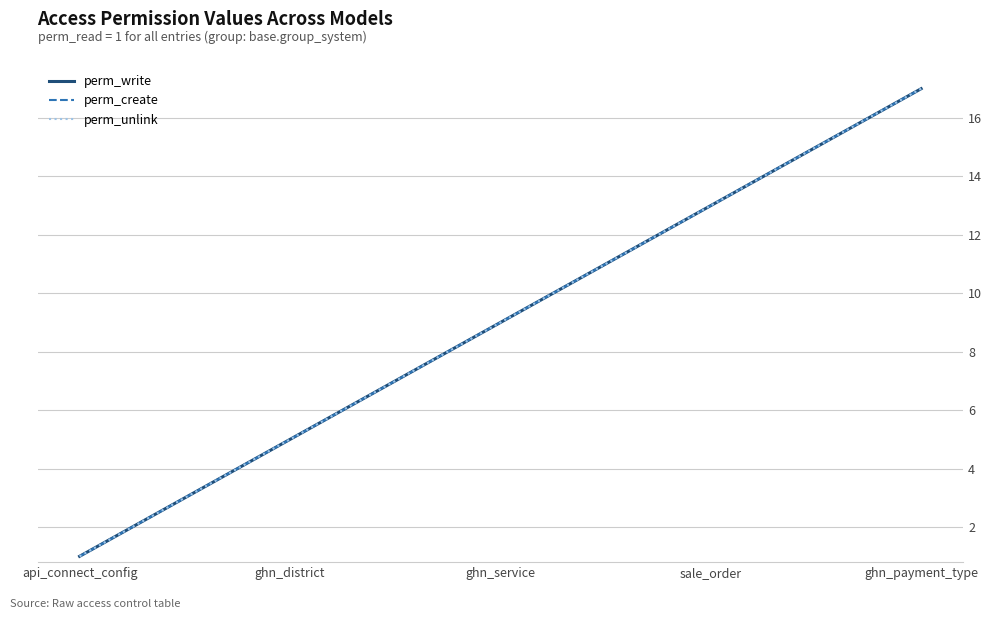

Is this an area chart (filled region under the line)?

No